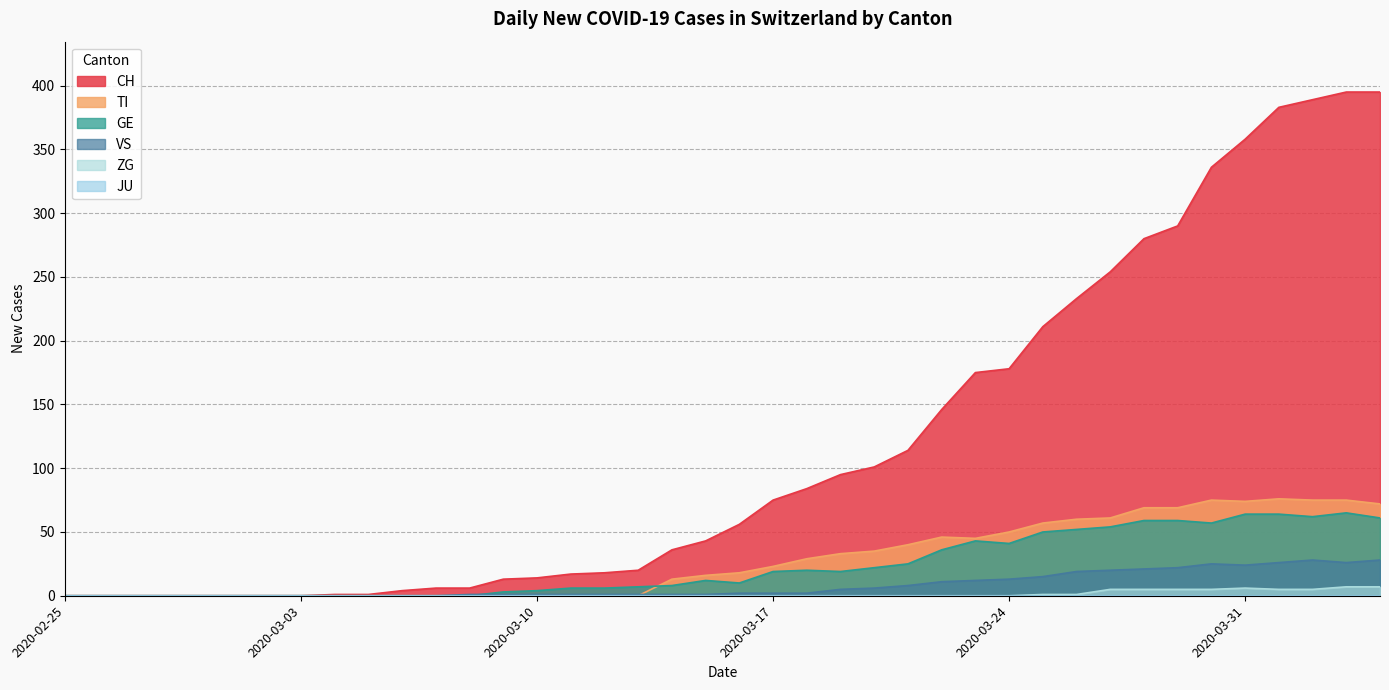

How many distinct data groups are displayed?

6